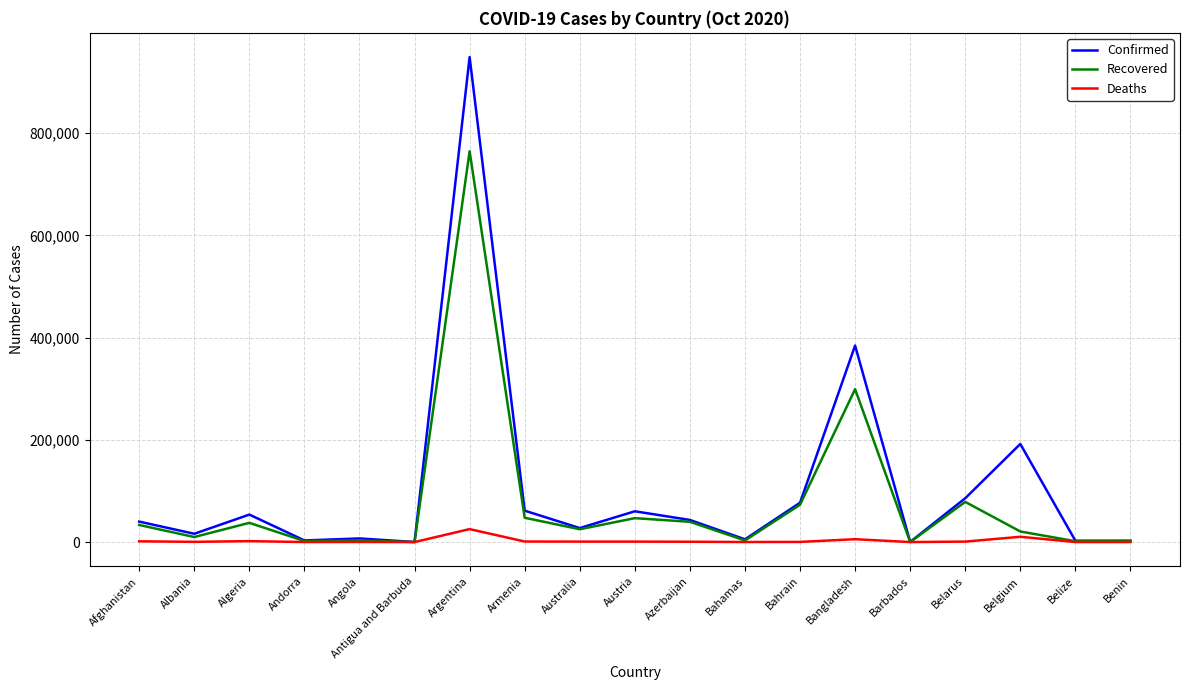

Where is Confirmed nearest to the value 474587?

Bangladesh